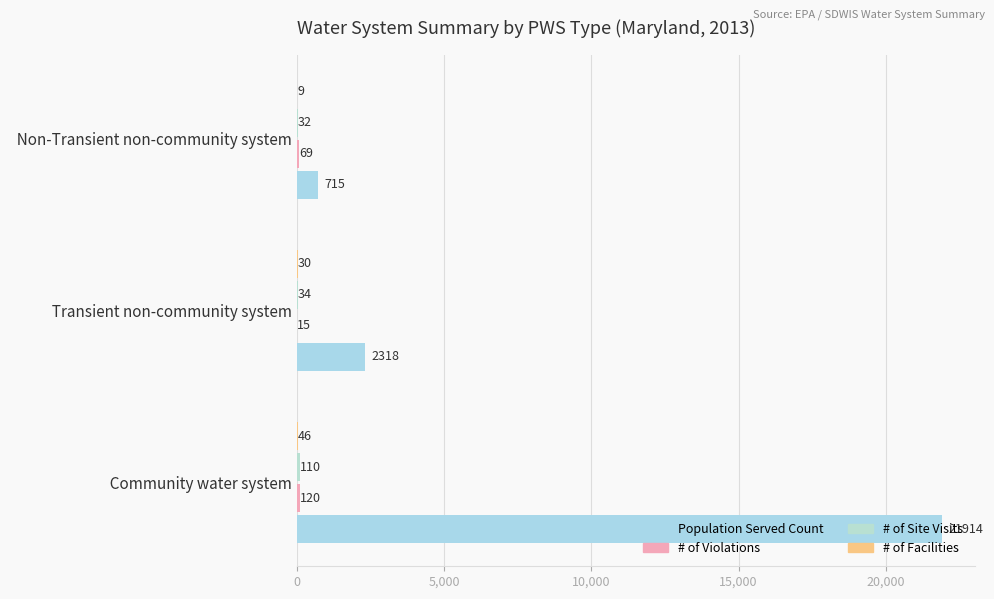

Which series has the largest range (max minus min)?

Population Served Count